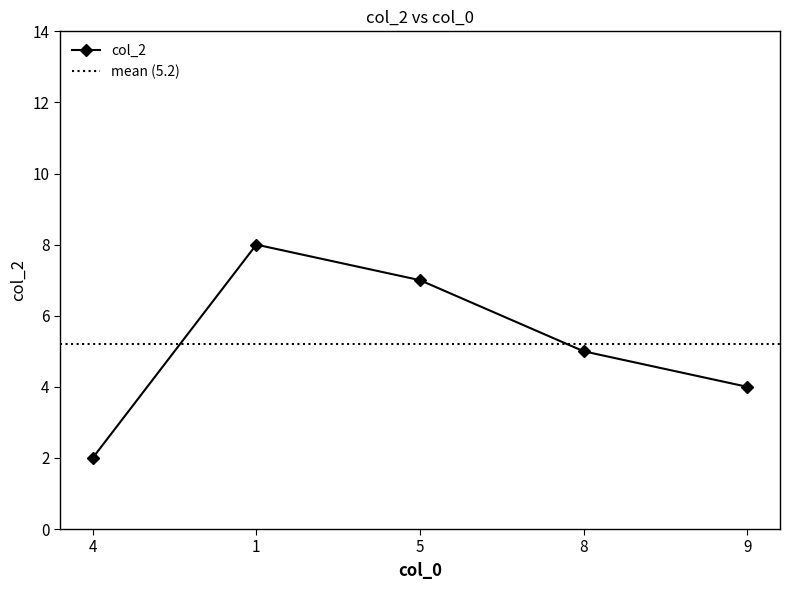

What is the change in value from 4 to 1?

+6